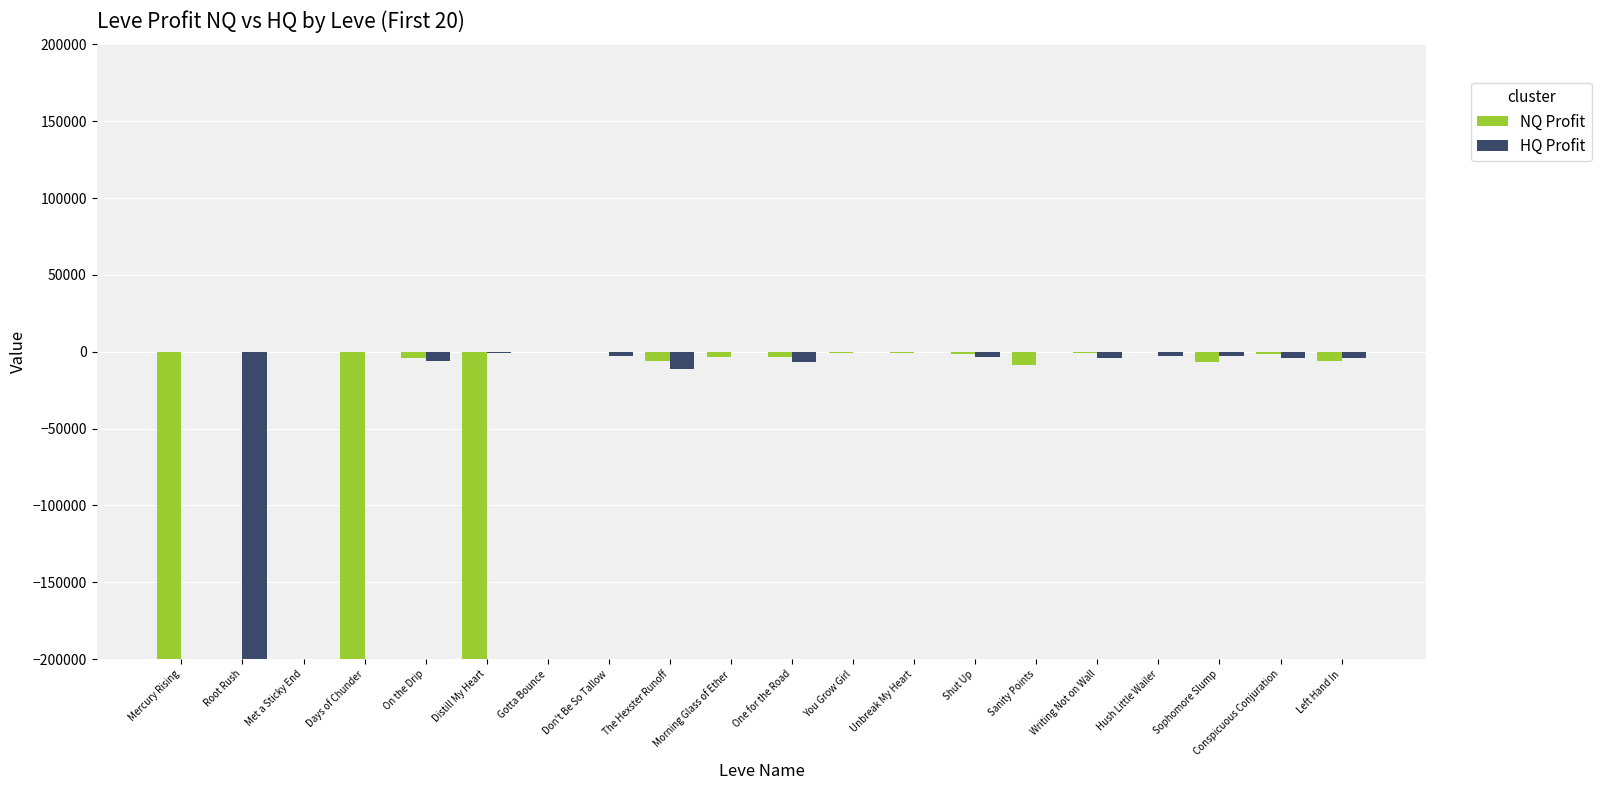

Which series has the largest range (max minus min)?

HQ Profit